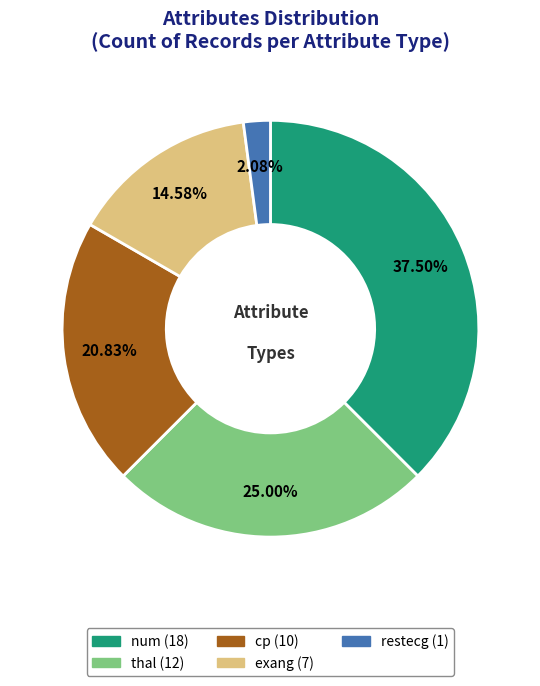

How many segments does this pie chart have?

5